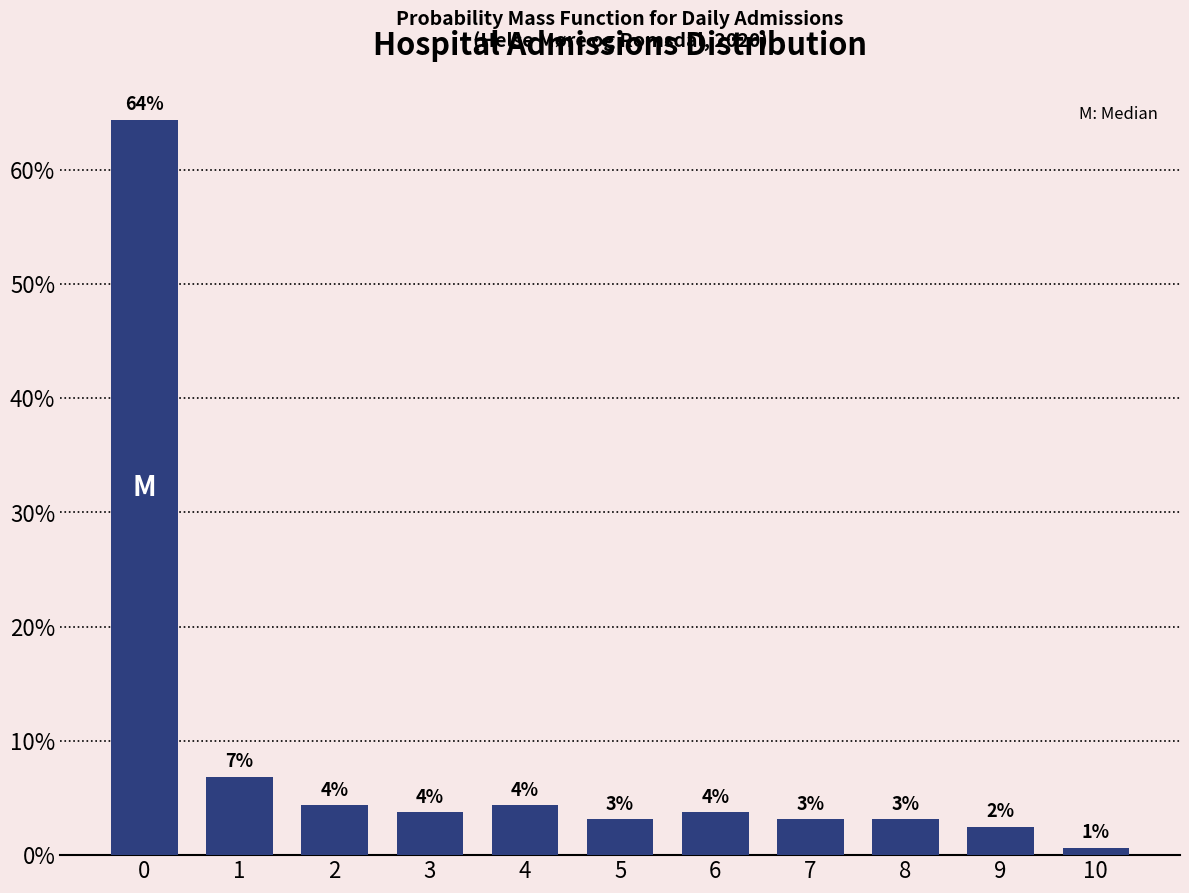

How many bars are there in total?

11